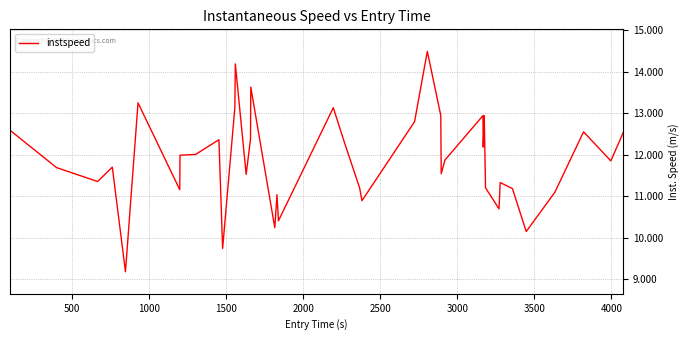

What is the maximum value shown in the chart?

14.5